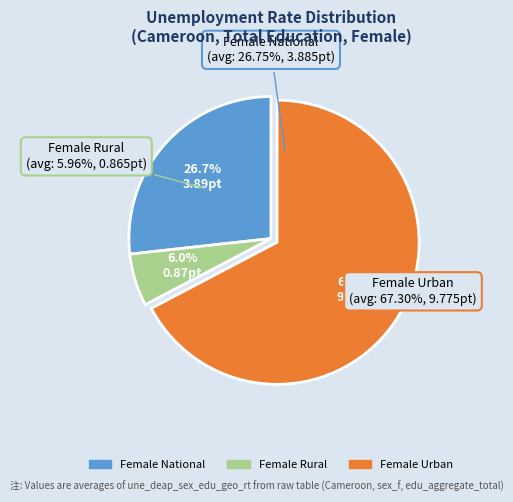

True or false: sex_f rur 2014 accounts for 1% of the total.

False